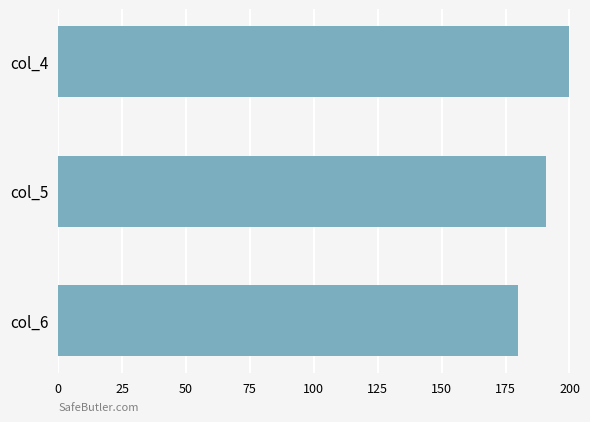

Does the chart contain any negative values?

No